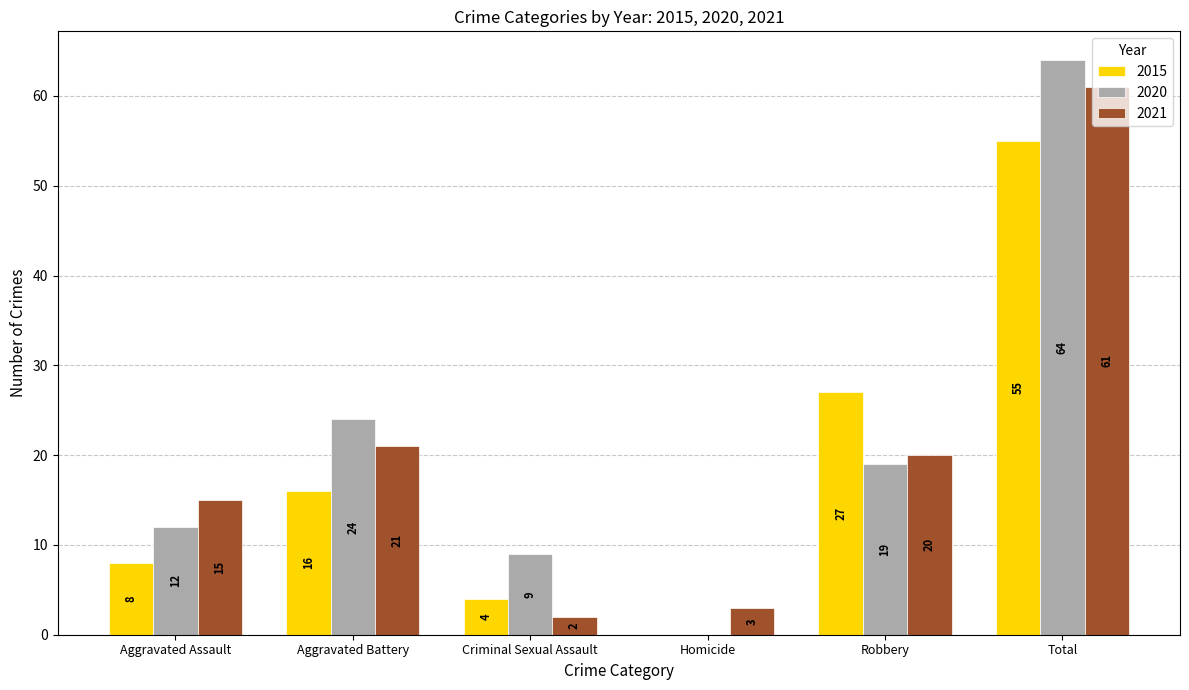

Is it true that 2021 equals 21 at Aggravated Battery?

True